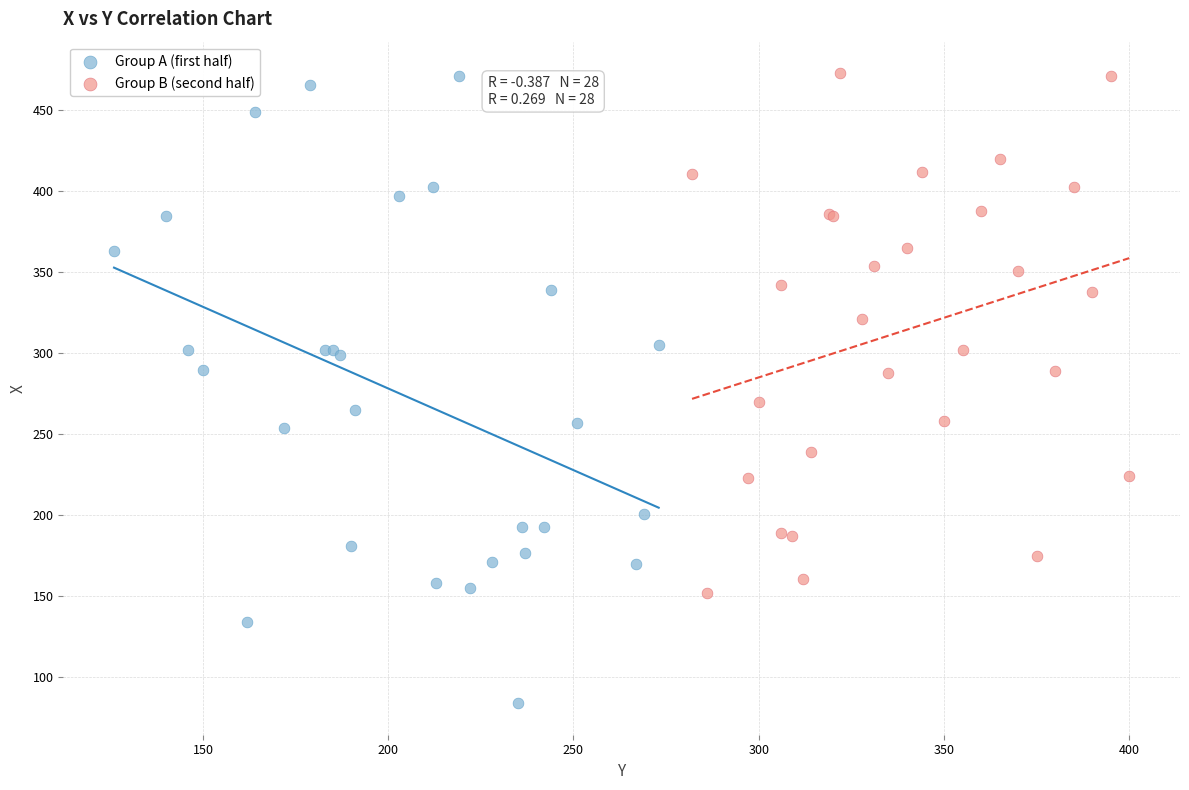

Which series contains the lowest Y value?

Group A (first half)